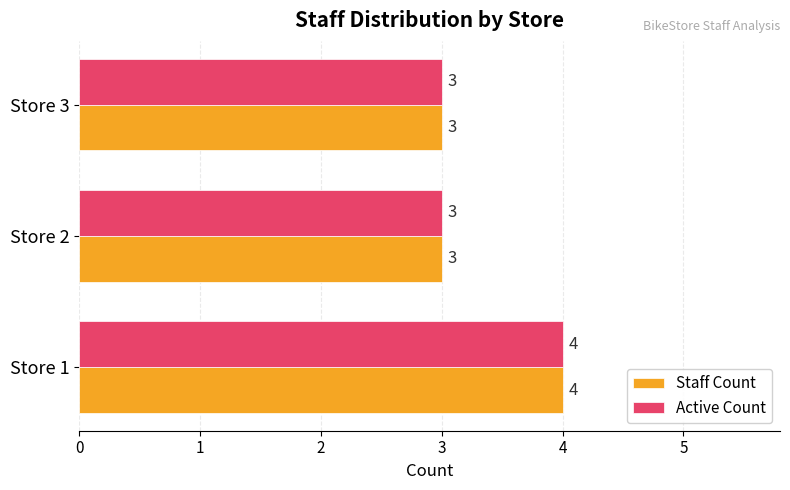

How many Active Count values are between 3 and 4?

3